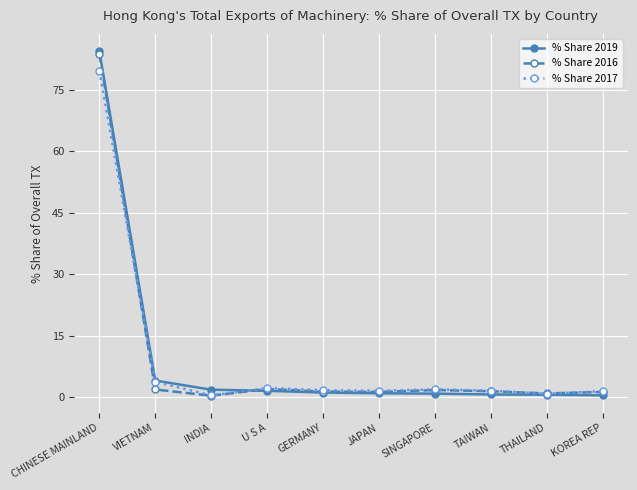

What is the value of the % Share 2019 point at the 6th from the left?

1.0